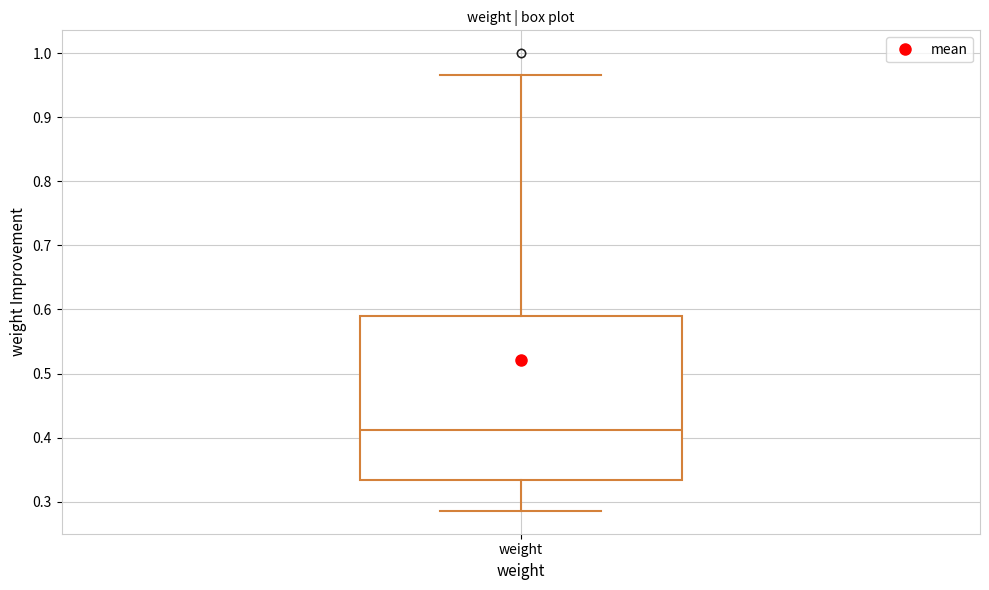

Read this box plot against the y-axis: the position of the median line, the range covered by the box, and the ends of both whiskers. The values are not printed on the chart, so give them approximately, as read against the axis.

median 0.41, box 0.33 to 0.59, whiskers 0.29 to 0.97